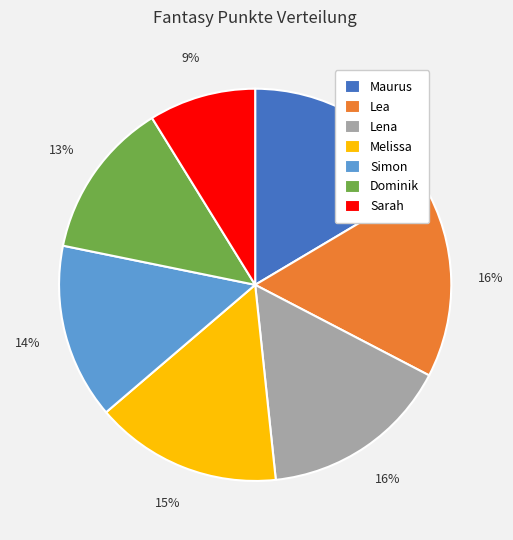

Is the sum of Lena and Sarah greater than half?

No